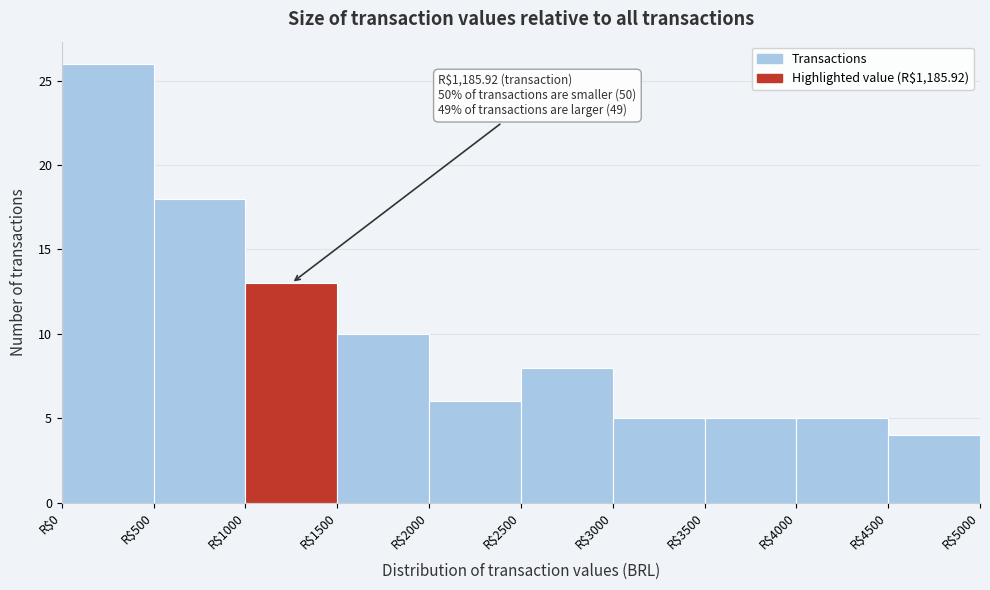

Over which range of the x-axis is the bar tallest?

0 to 500